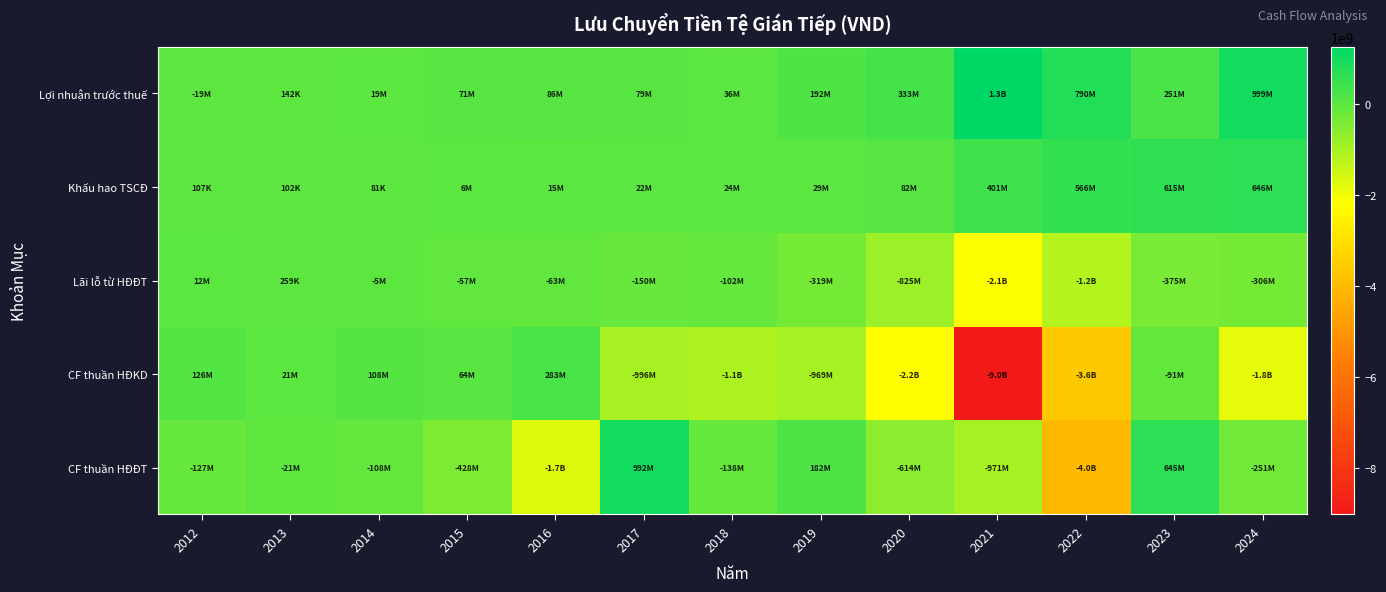

At which category is the sum across all series the highest?

2023